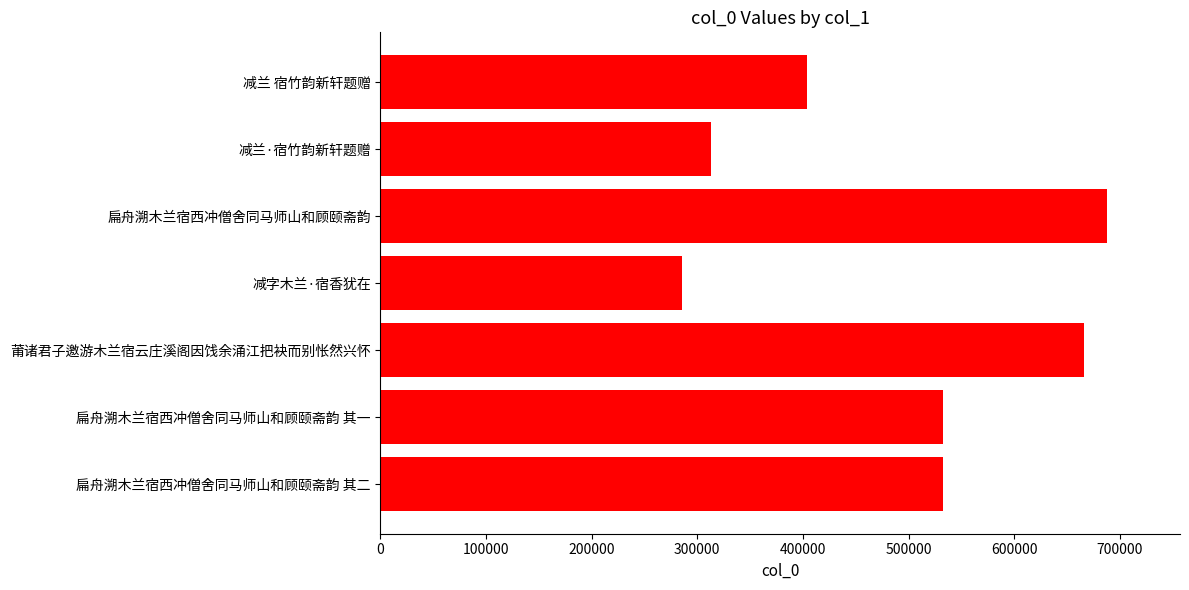

What is the greatest value displayed?

688226